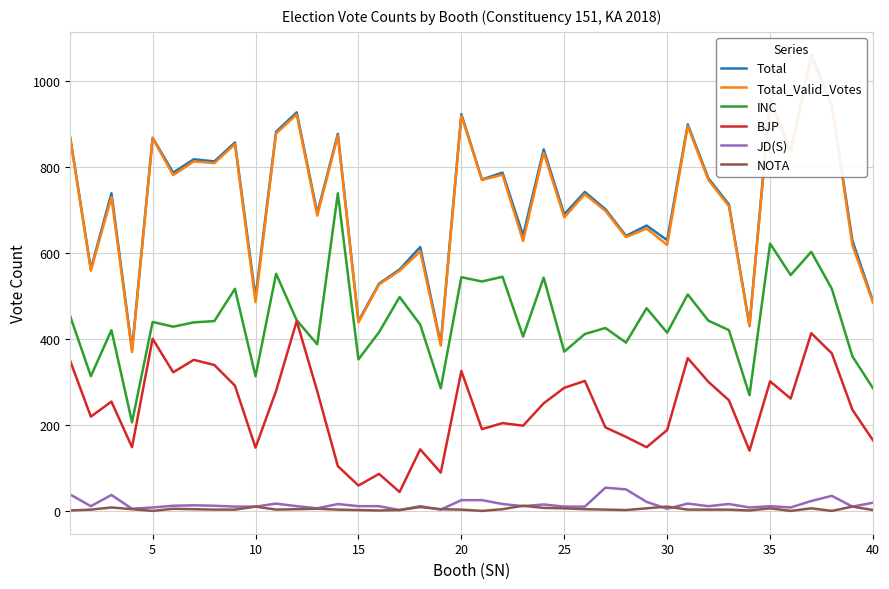

True or false: BJP has a value of 189 at 30.

True